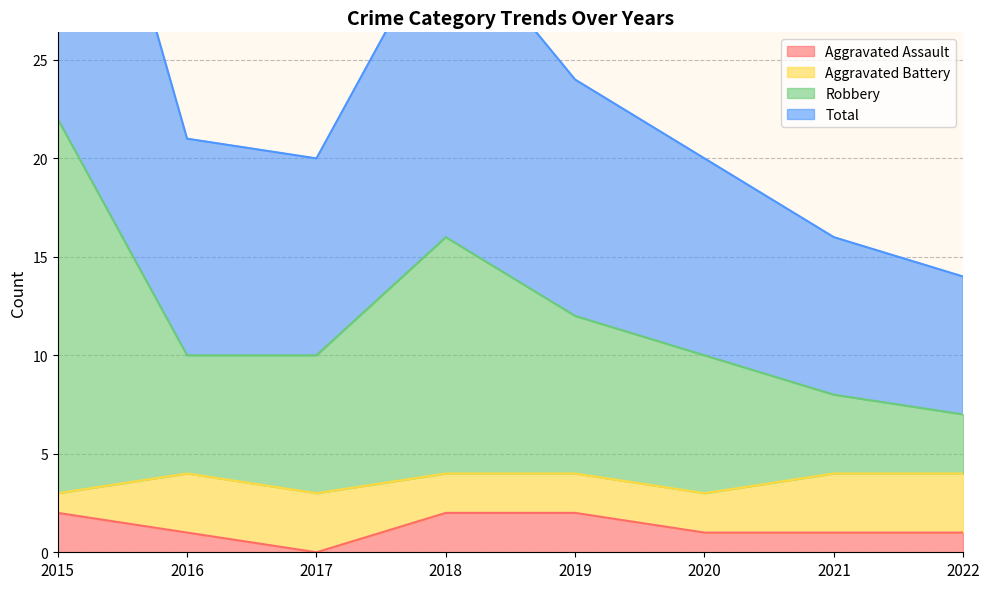

Where is the first local maximum for Robbery?

2018